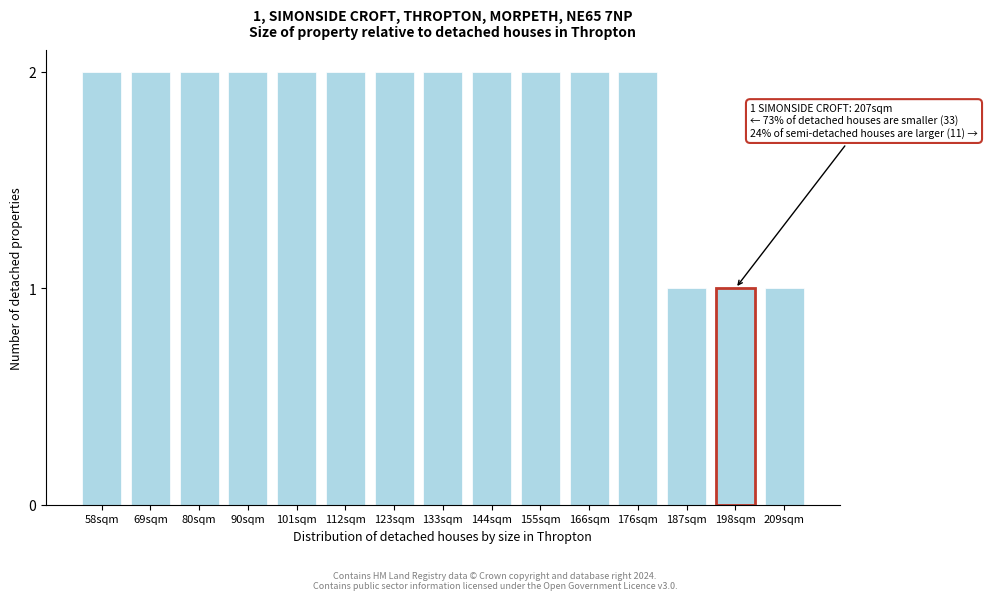

Reading right to left, extract all data points from this chart.

1	1	1	2	2	2	2	2	2	2	2	2	2	2	2